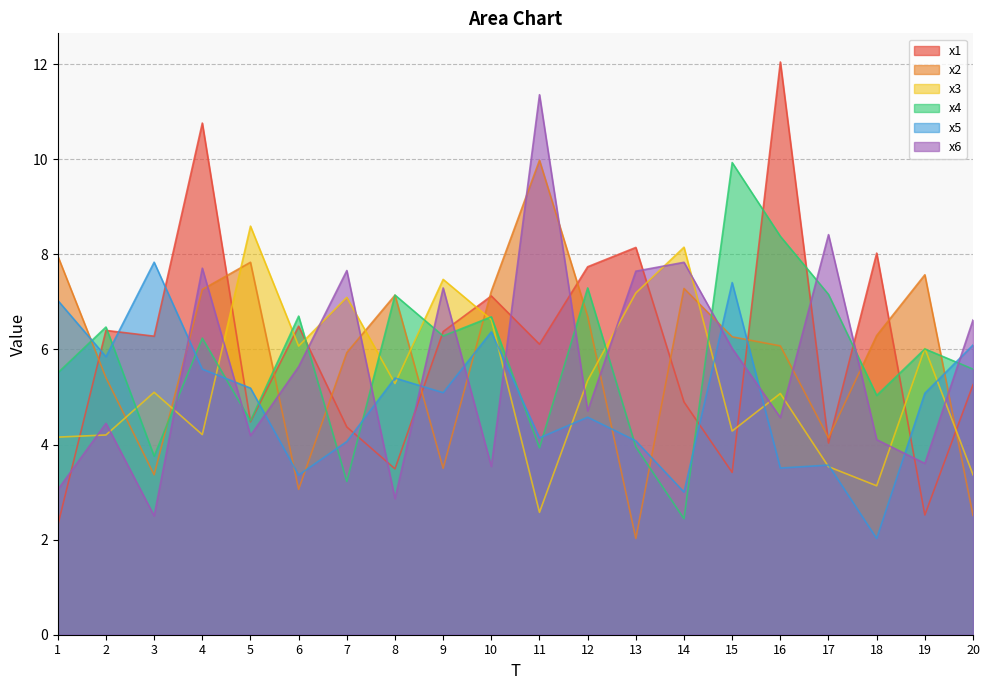

Which series has the widest spread of values?

x1